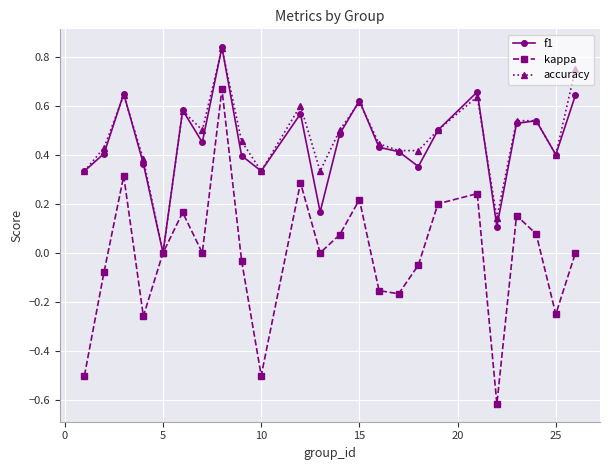

True or false: f1 has more than 0 interior local peaks.

True